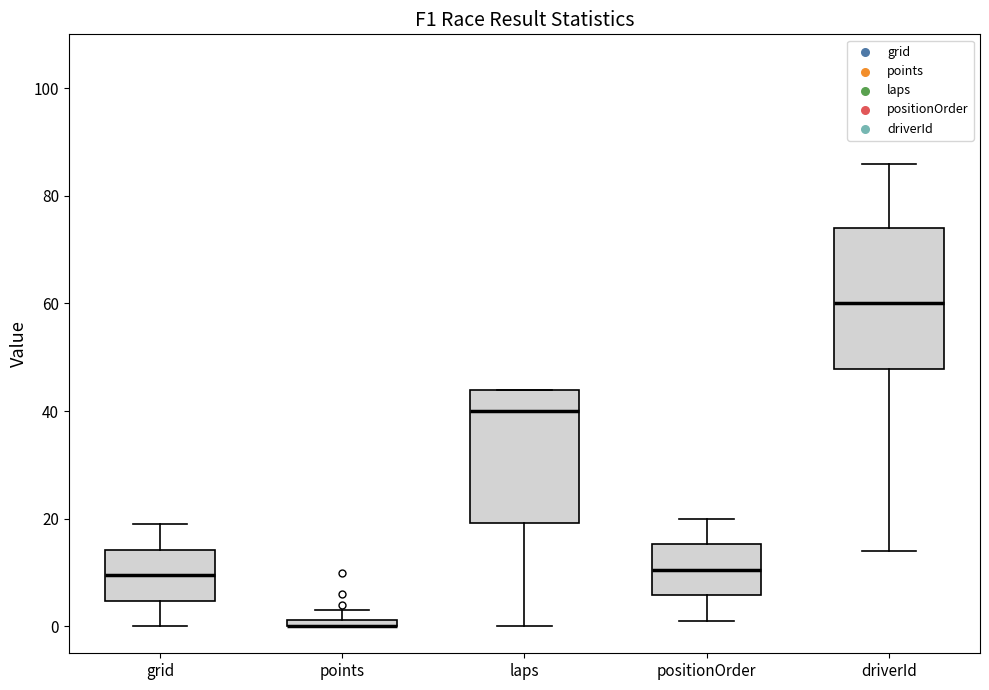

Where is the upper edge of the box for points on the y-axis? The values are not printed on the chart, so give them approximately, as read against the axis.

2